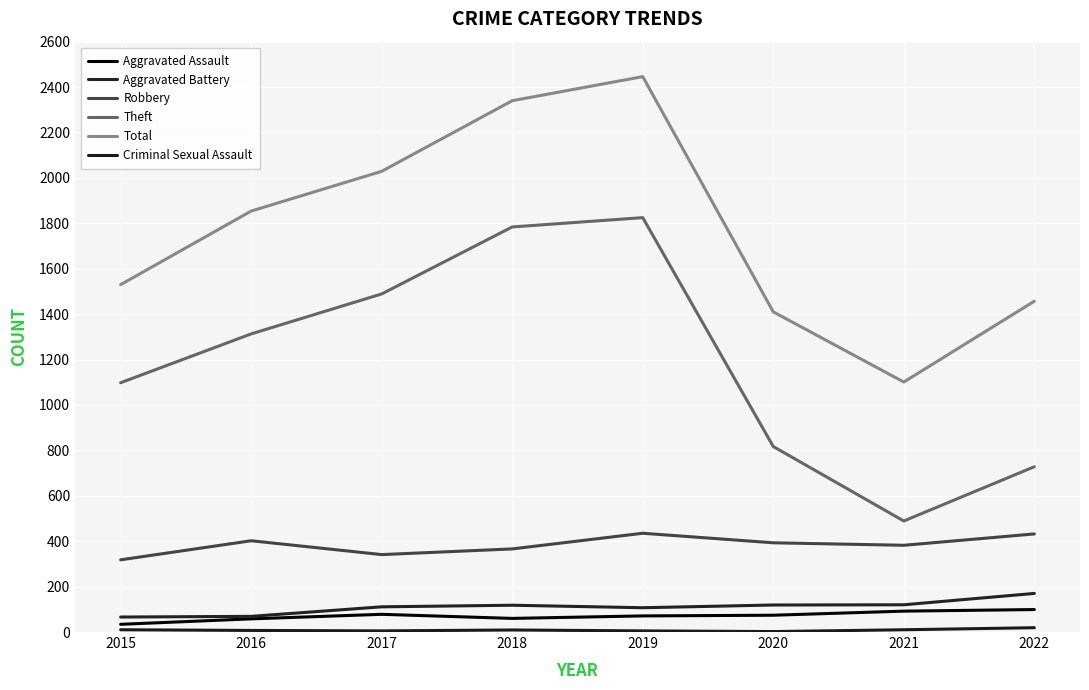

What is the approximate value of Robbery at 2022, to the nearest 5?

430